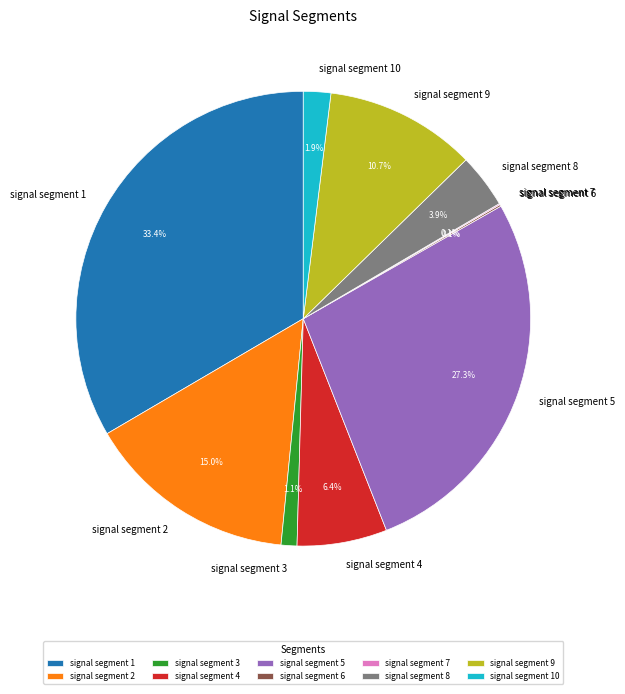

Is there any slice that represents more than half of the pie?

No